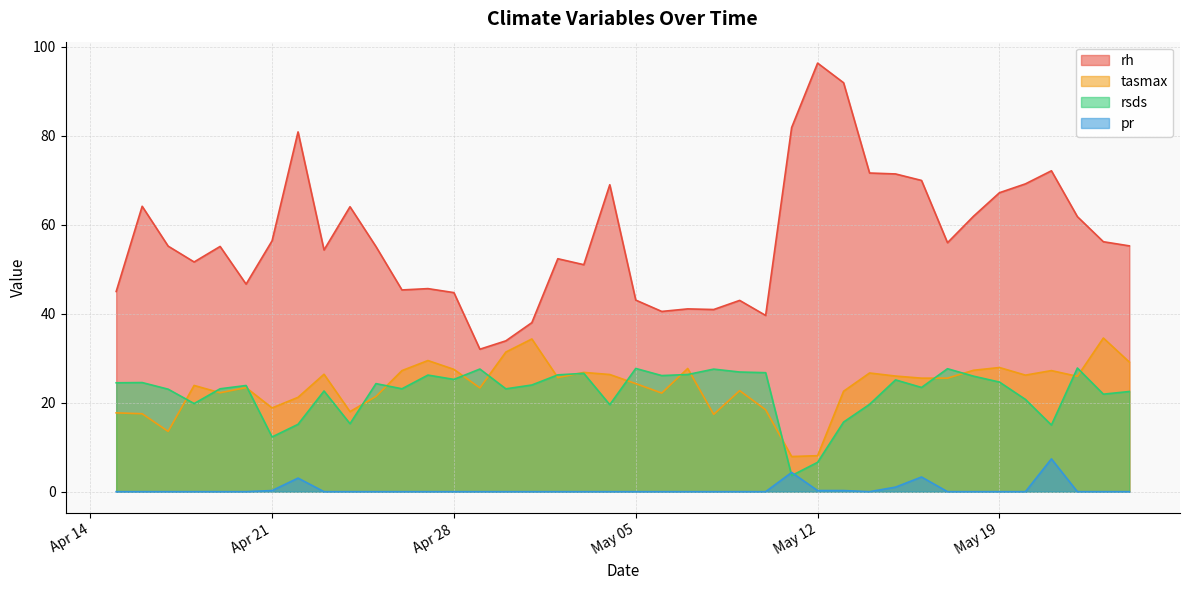

Where is the first local maximum for rh?

2020-04-16